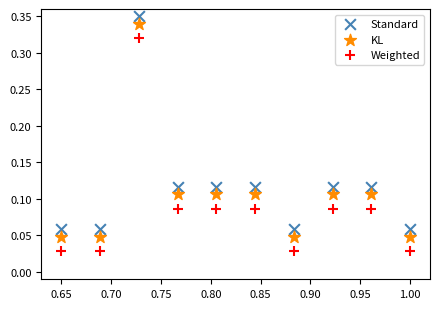

Which series reaches the minimum Y coordinate?

Weighted